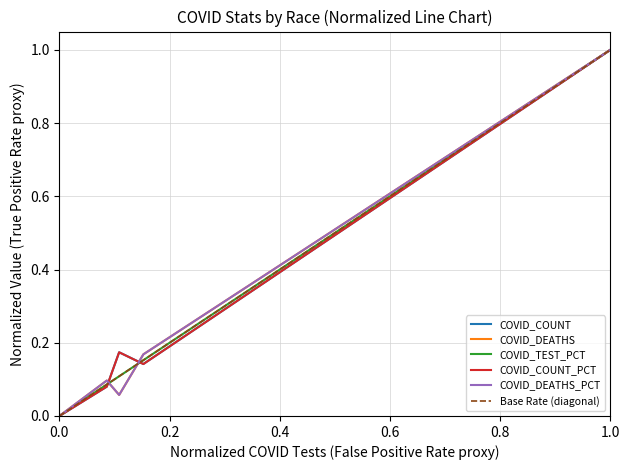

Where is the first local minimum for COVID_DEATHS?

Unknown